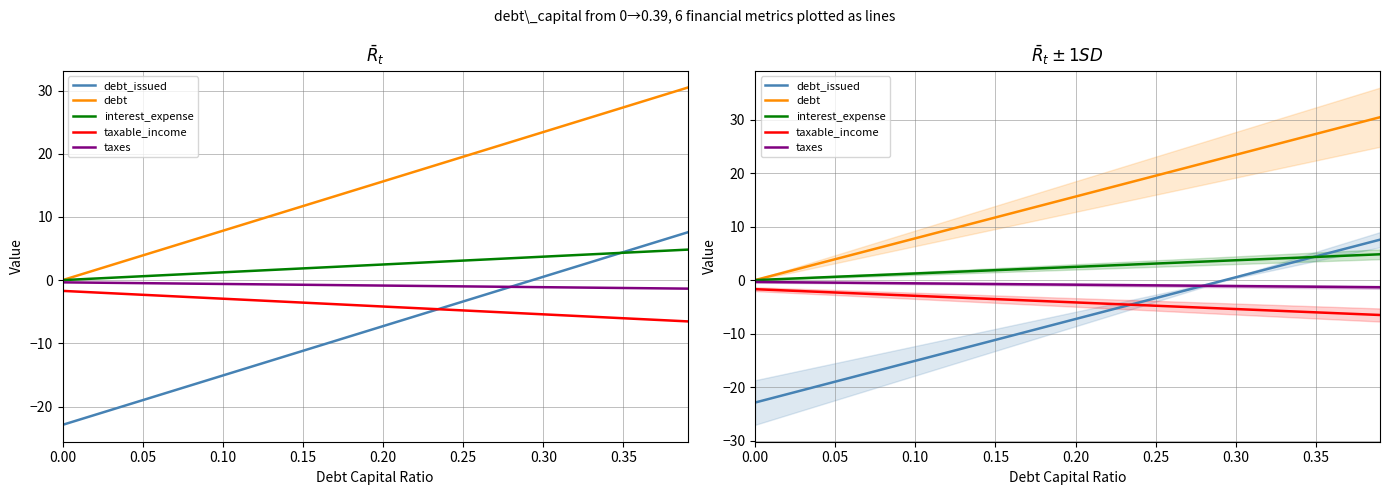

What is the sum of all taxable_income values?

-164.5